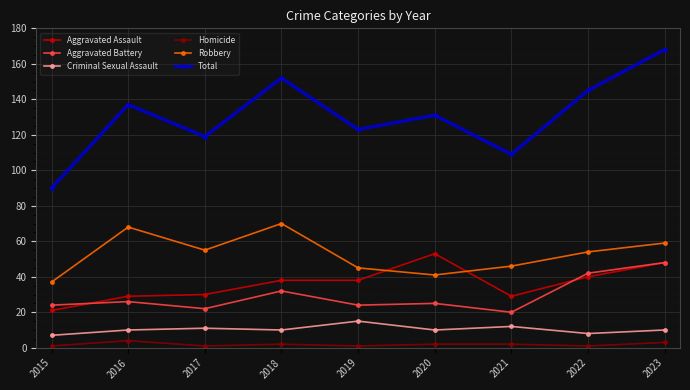

At 2017, list the series in order from largest to smallest.

Total, Robbery, Aggravated Assault, Aggravated Battery, Criminal Sexual Assault, Homicide